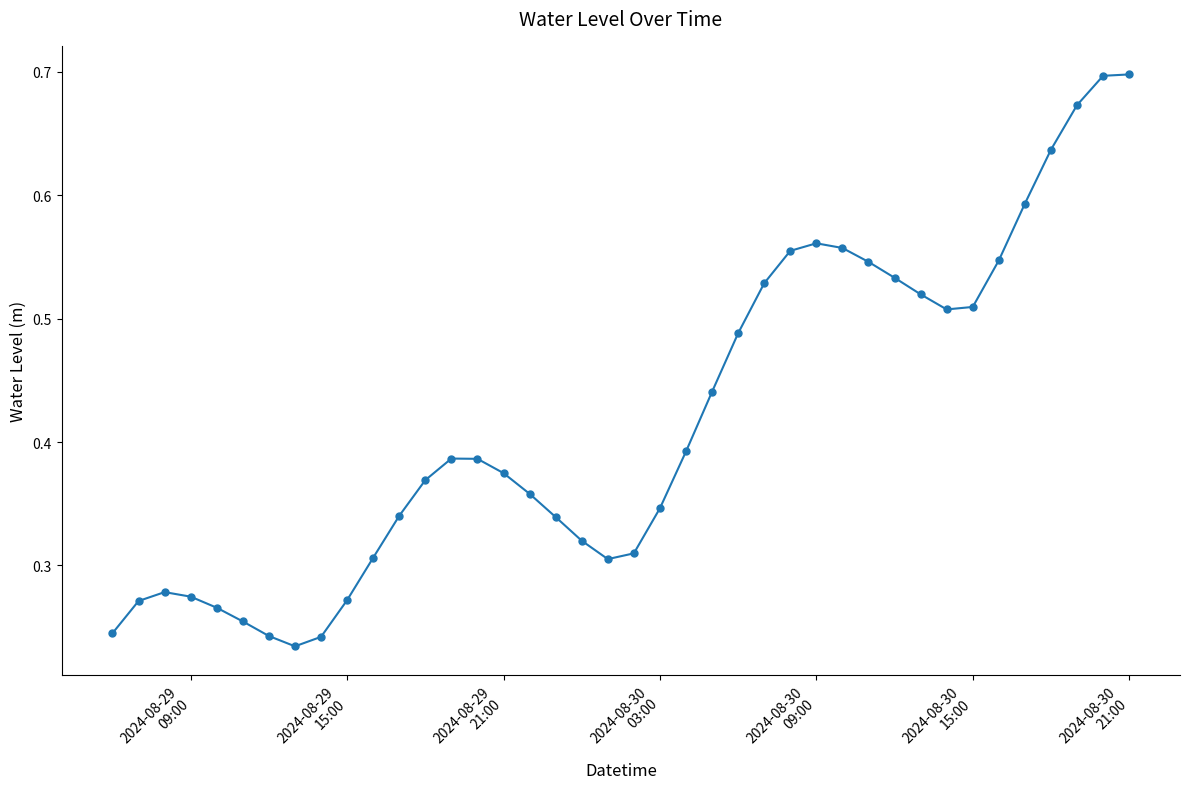

What is the sum of all values?

16.7